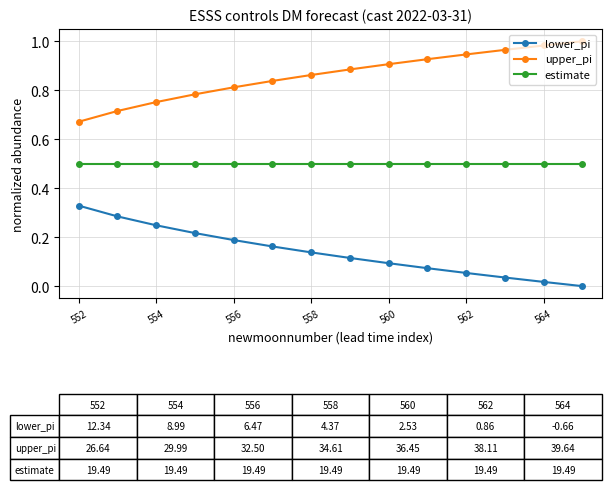

Rank the series by their average value, from highest to lowest.

upper_pi, estimate, lower_pi